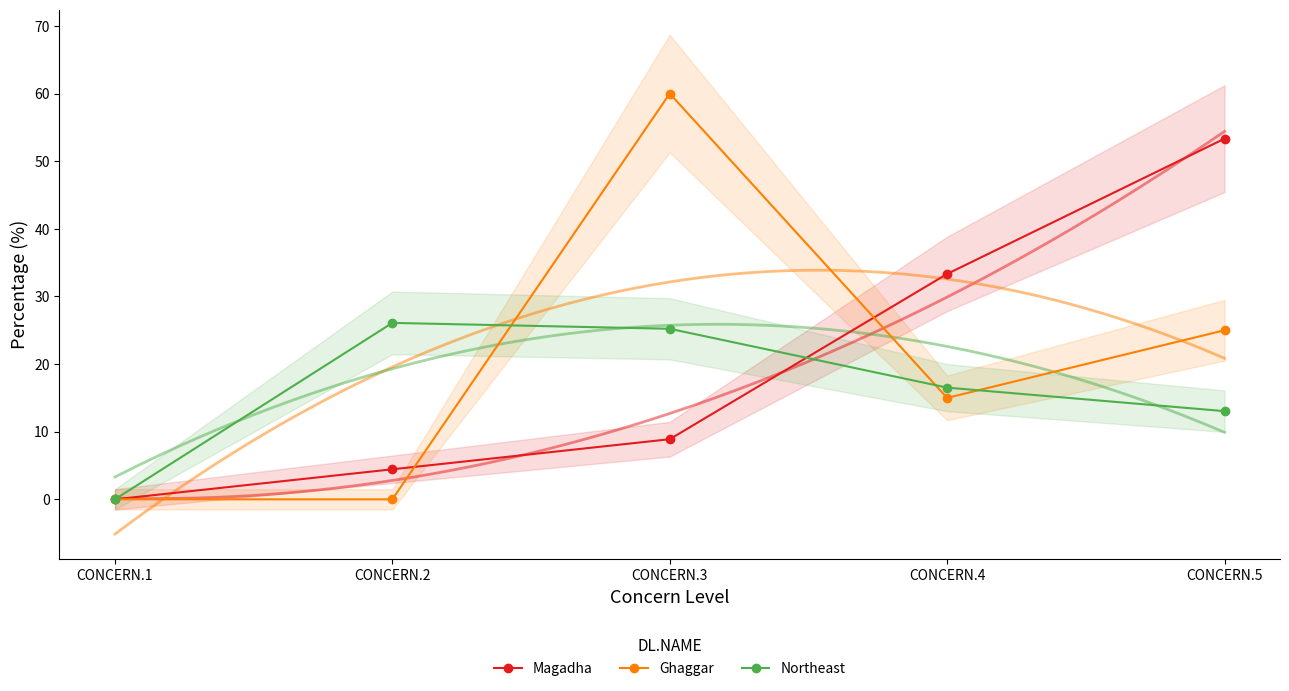

List the labels in order of Northeast value, largest first.

CONCERN.2, CONCERN.3, CONCERN.4, CONCERN.5, CONCERN.1